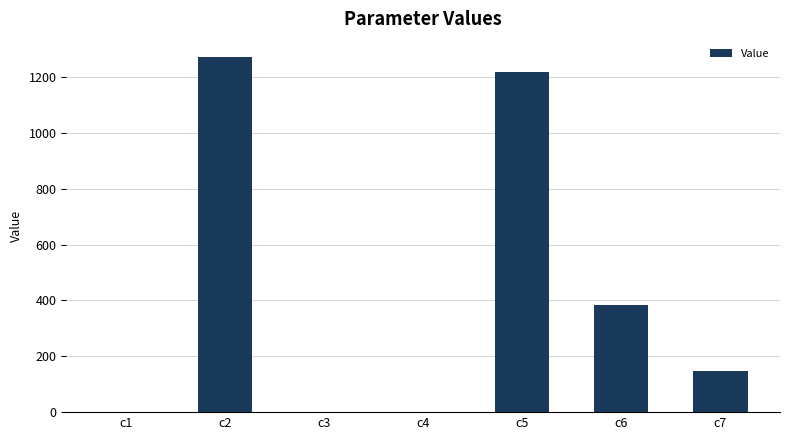

What is the approximate value at c7?

146.9